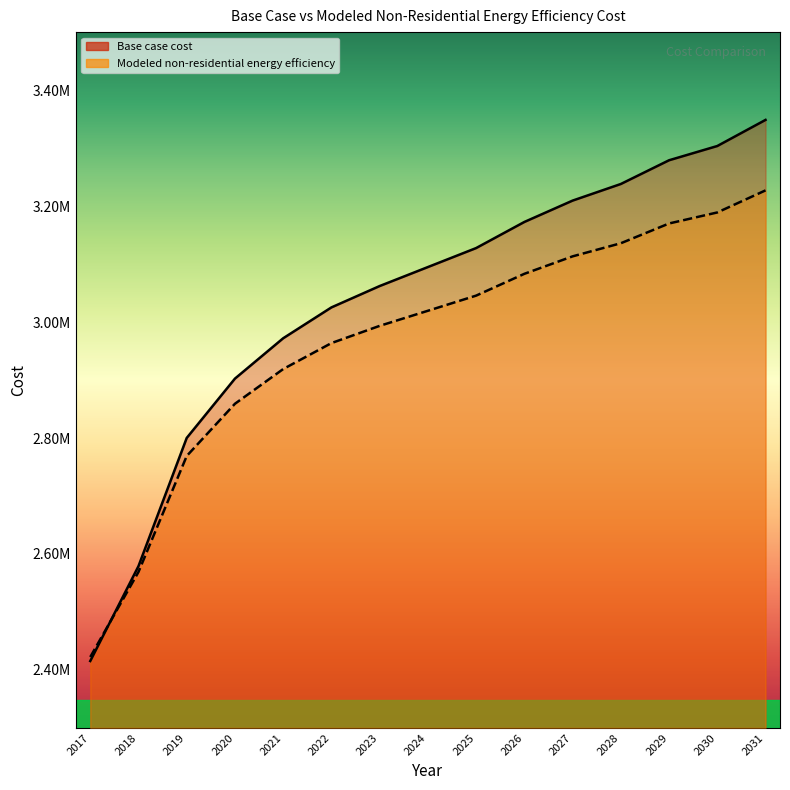

At how many categories does at least one series exceed 2980913?

10